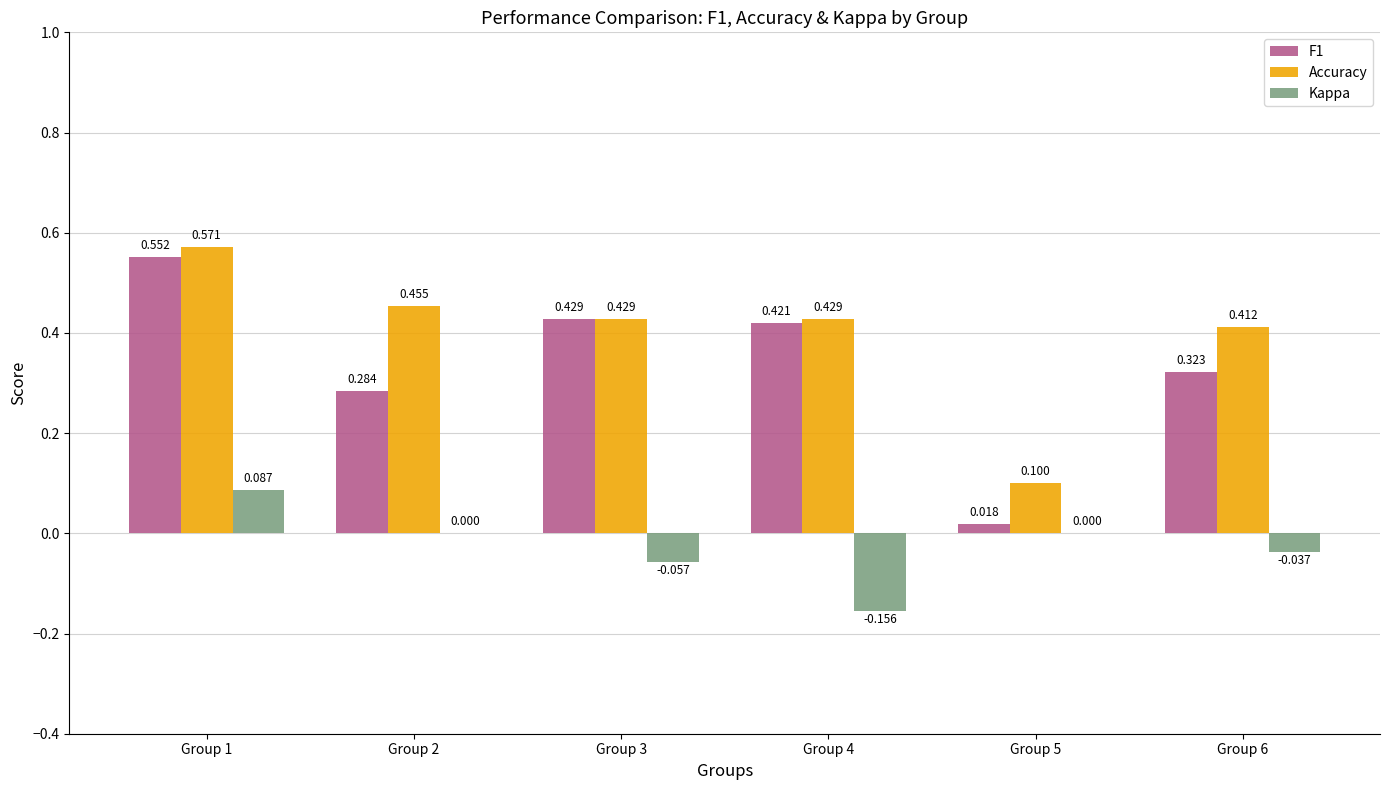

Is it true that F1 equals 0.7 at Group 4?

False